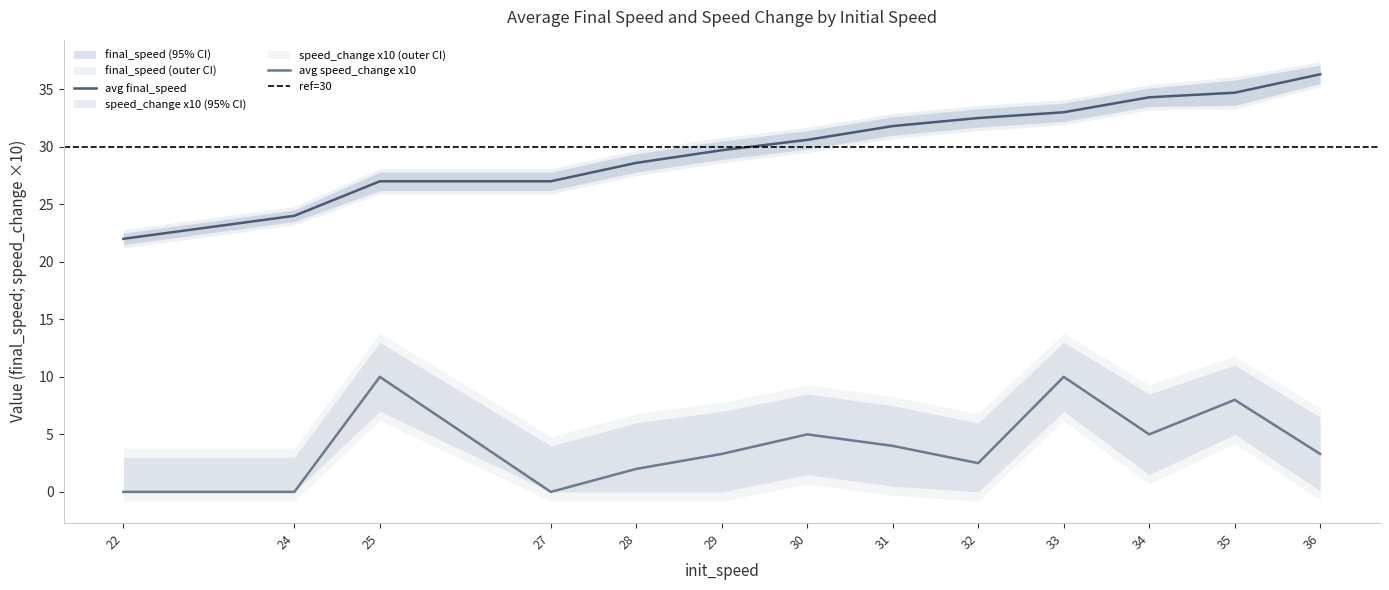

Which series has the largest total across all categories?

avg_final_speed_upper